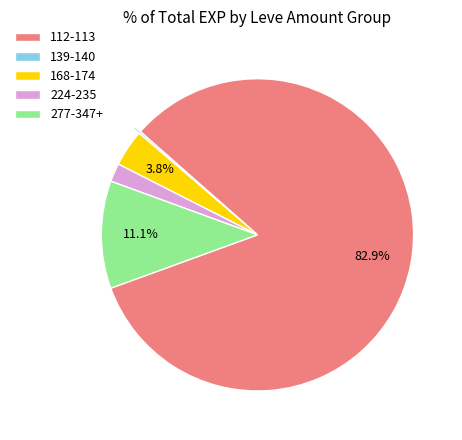

Which category has the biggest portion of the pie?

112-113